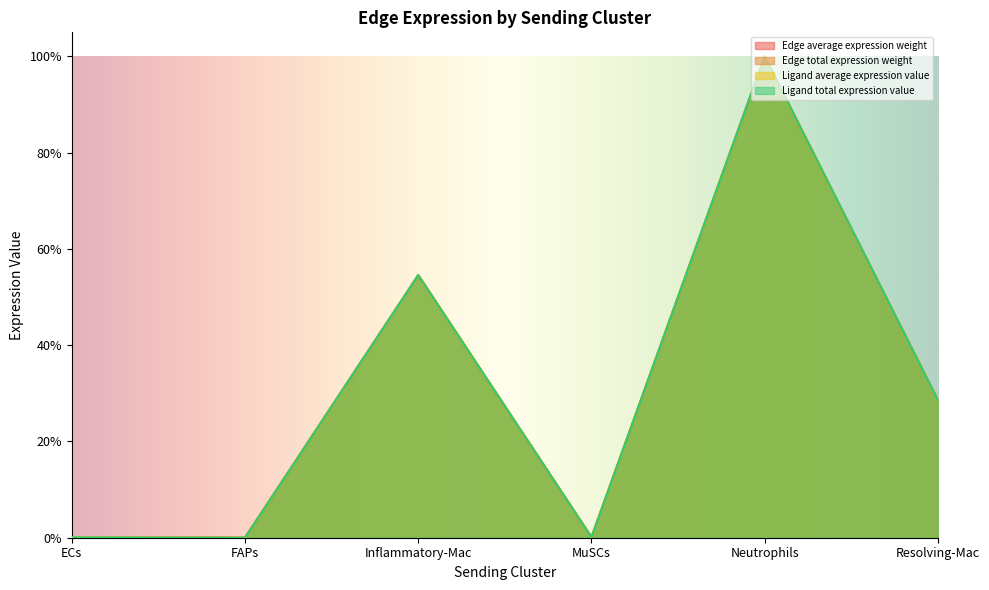

In Edge average expression weight, how many points are lower than both neighbors (excluding endpoints)?

2